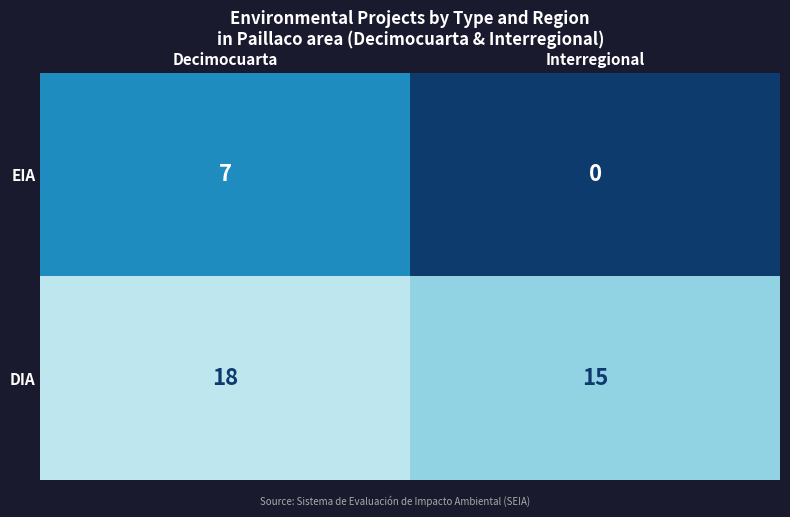

What is the sum of all EIA values?

7